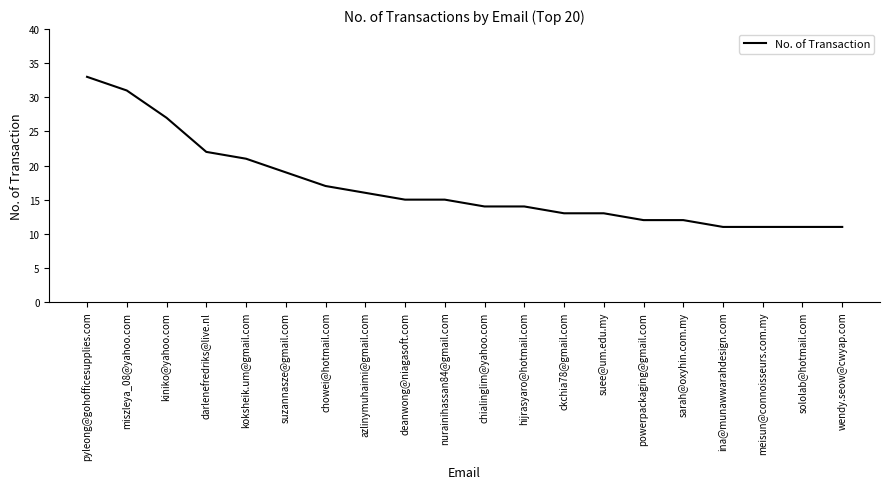

What is the sum of all values?

338